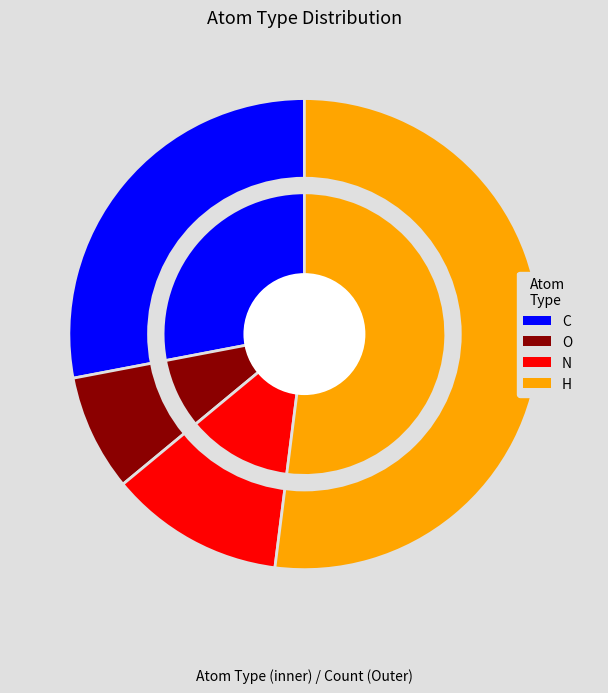

Which slice is the largest?

H